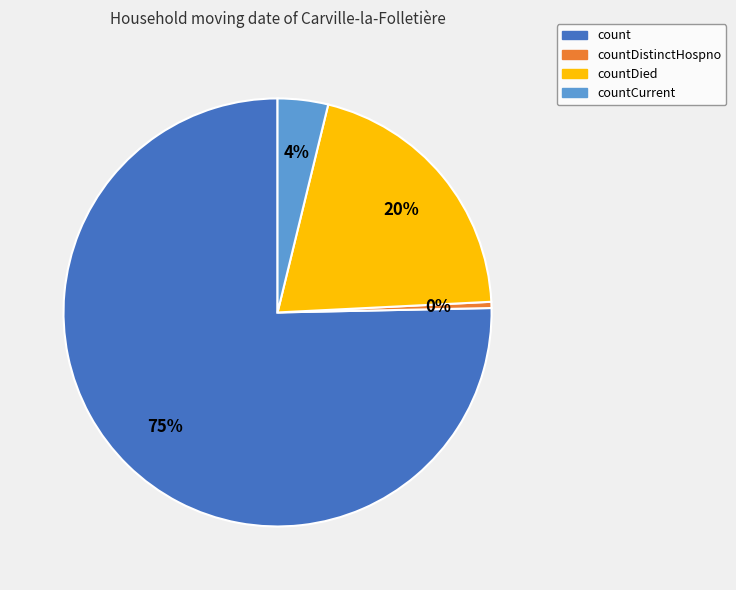

Which category has the smallest portion of the pie?

countDistinctHospno